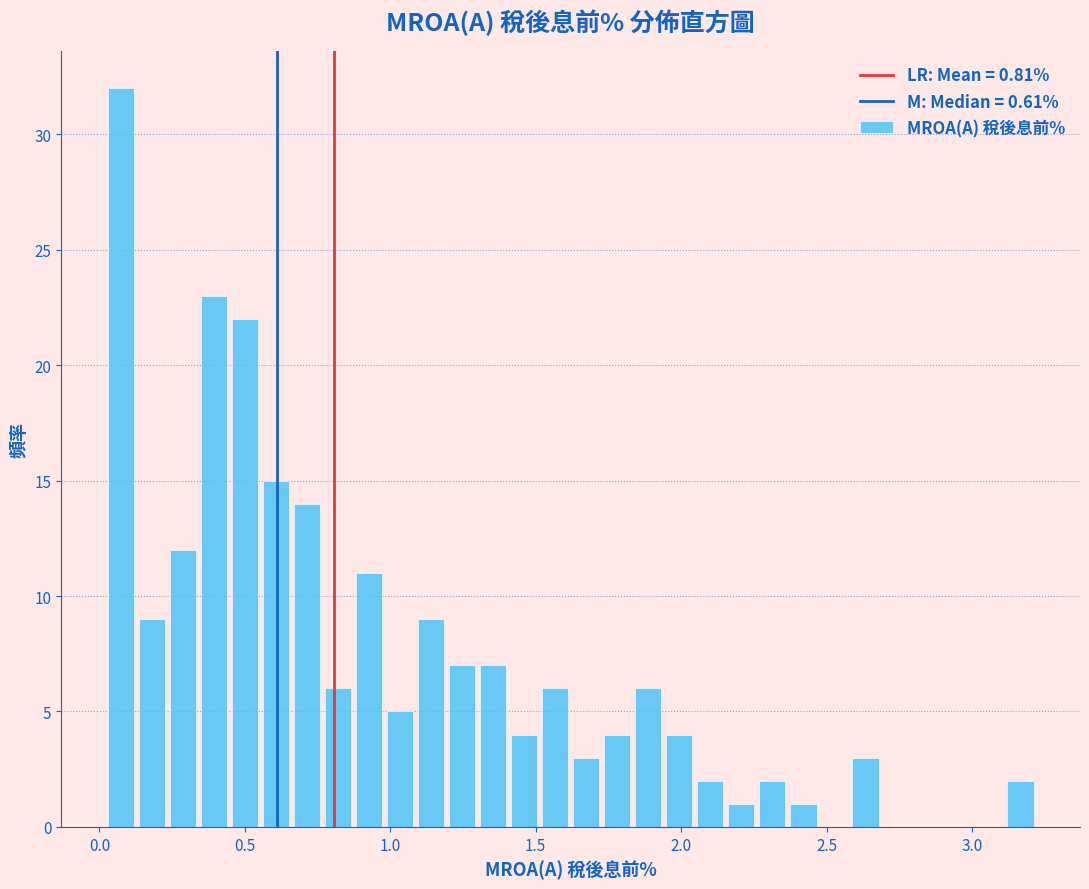

Around what value on the x-axis is the tallest bar? Give the approximate position of its centre, as read against the axis.

0.05